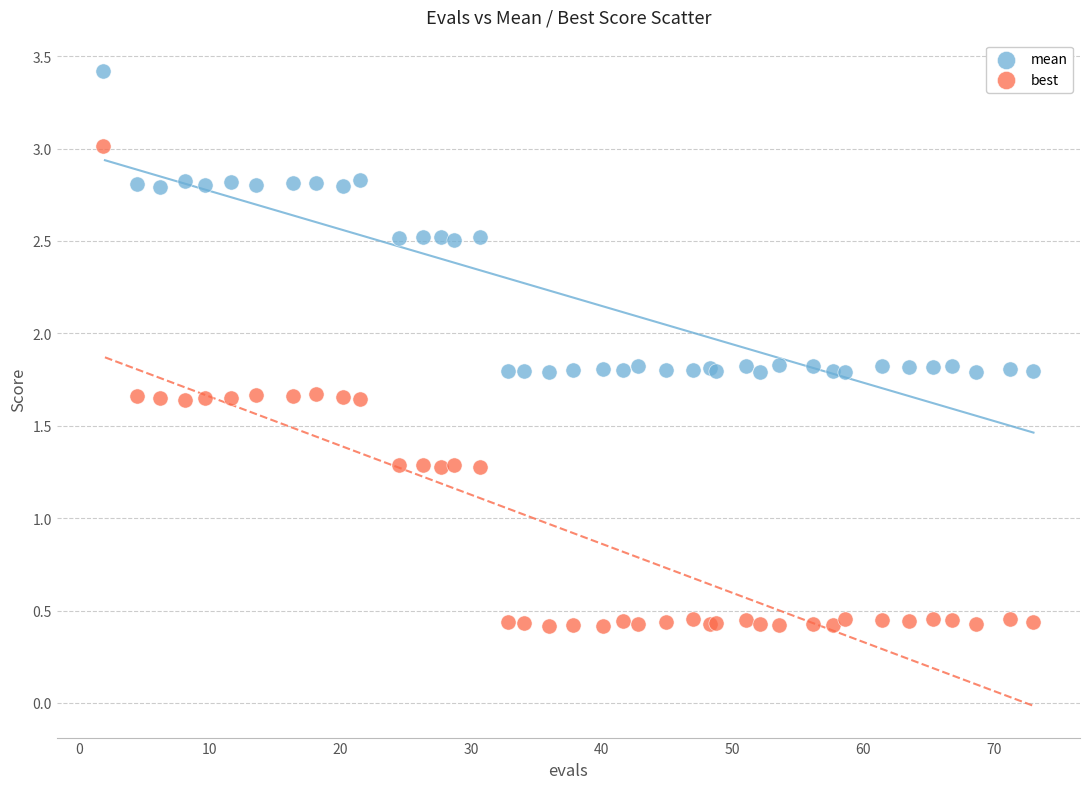

Which series contains the lowest Y value?

best